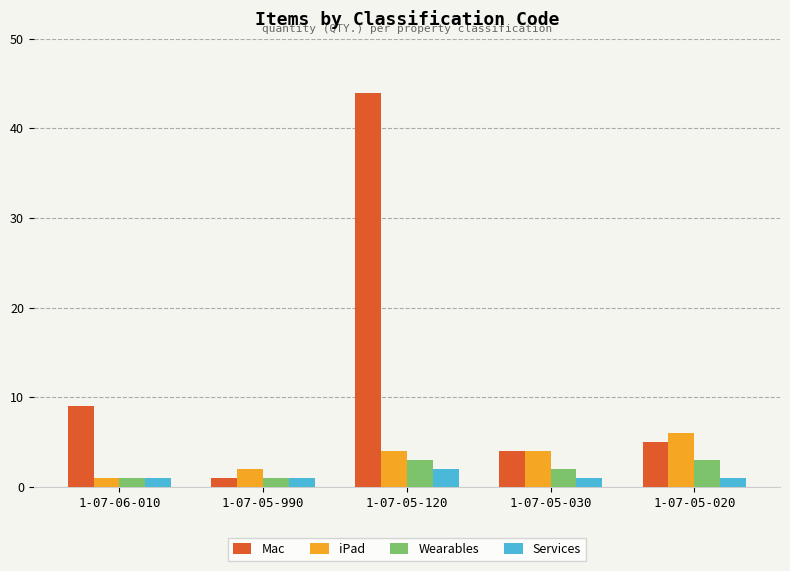

Between 1-07-06-010 and 1-07-05-990, which series saw the biggest shift?

Mac